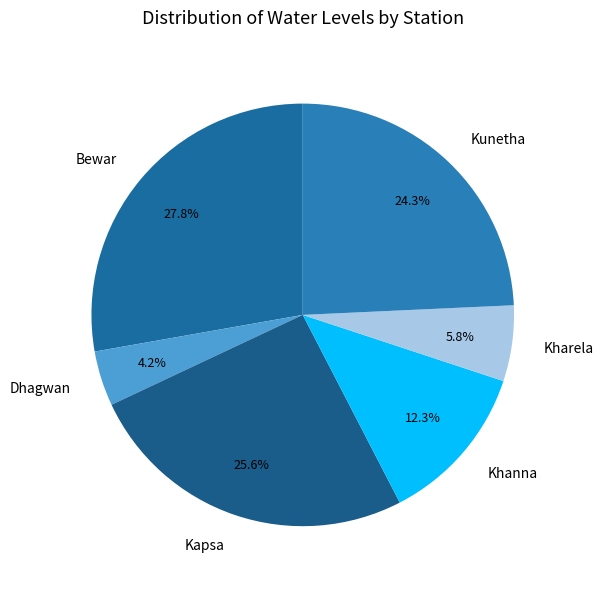

To the nearest percent, what percentage of the pie is Khanna?

12%